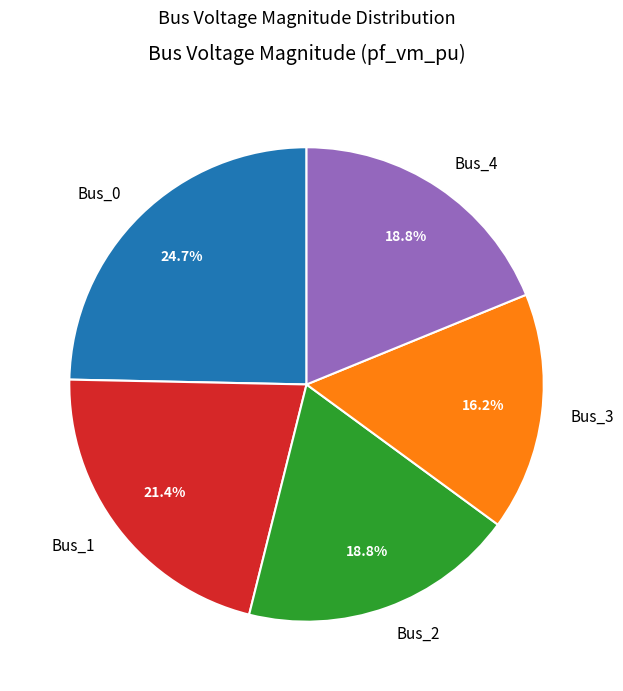

To the nearest percent, what is the combined percentage of Bus_1 and Bus_4?

40%